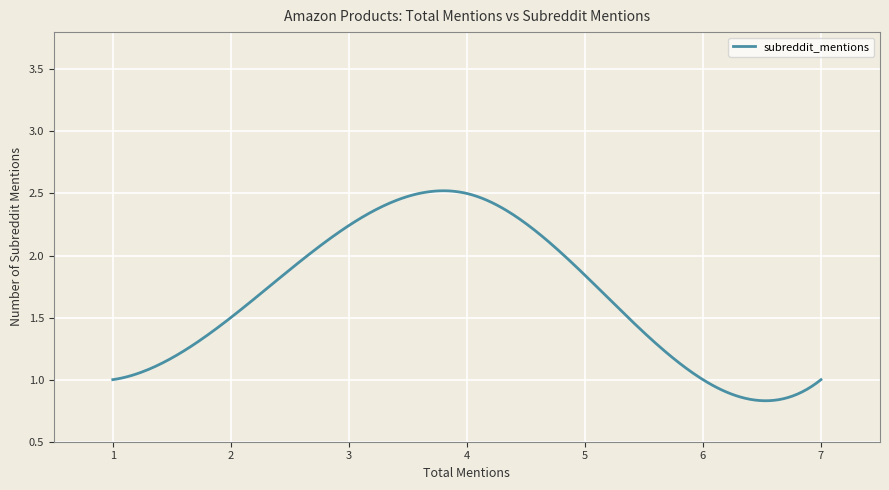

True or false: the data shows 4 at 0.

False